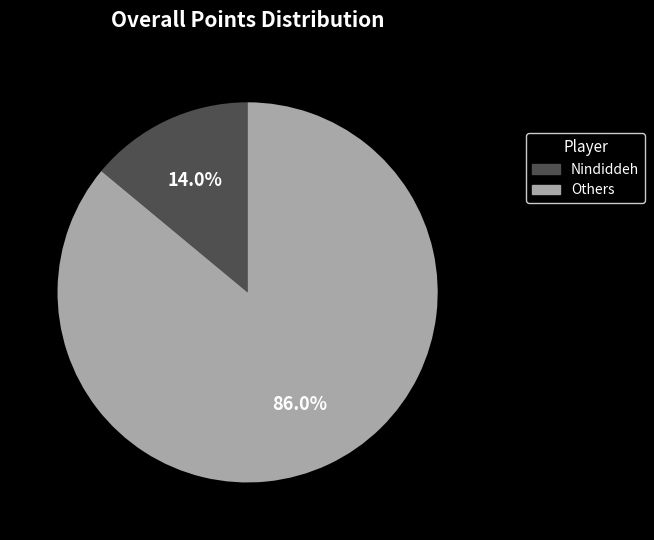

Which has a higher value, Others or Nindiddeh?

Others